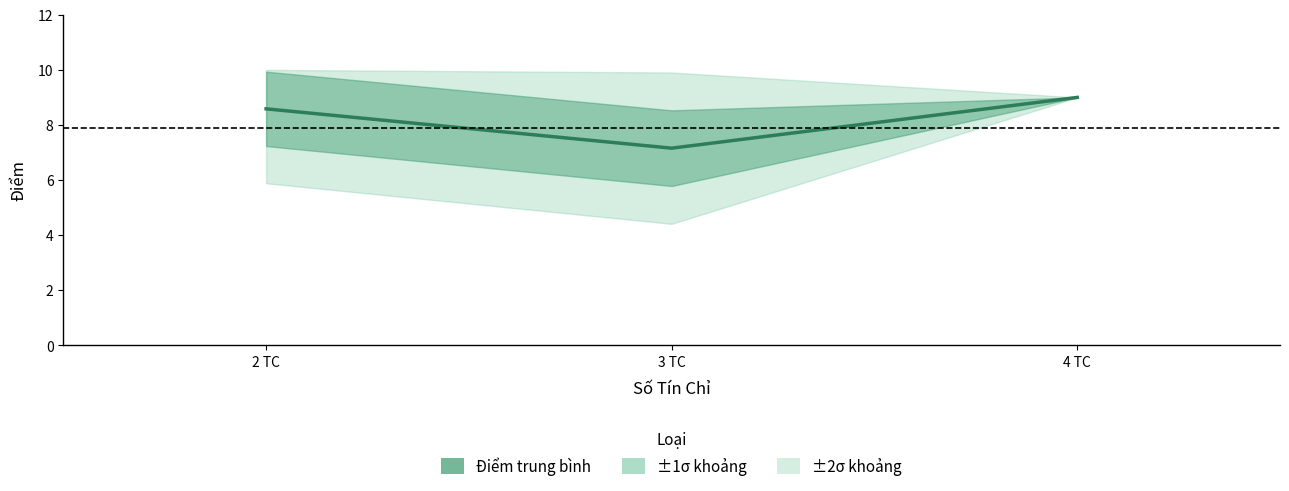

The chart shows a value of 11.2 at 2 TC. True or false?

False